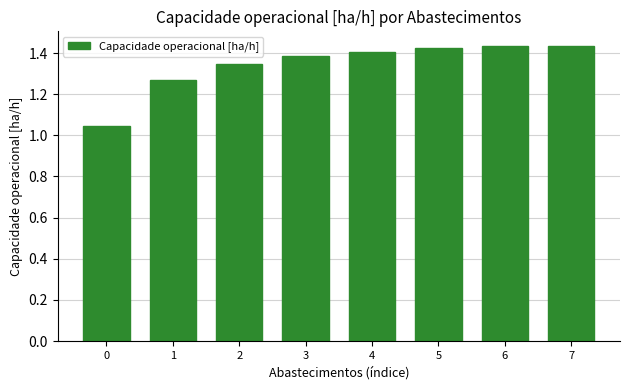

What is the sum of the values at 1 and 5?

2.7